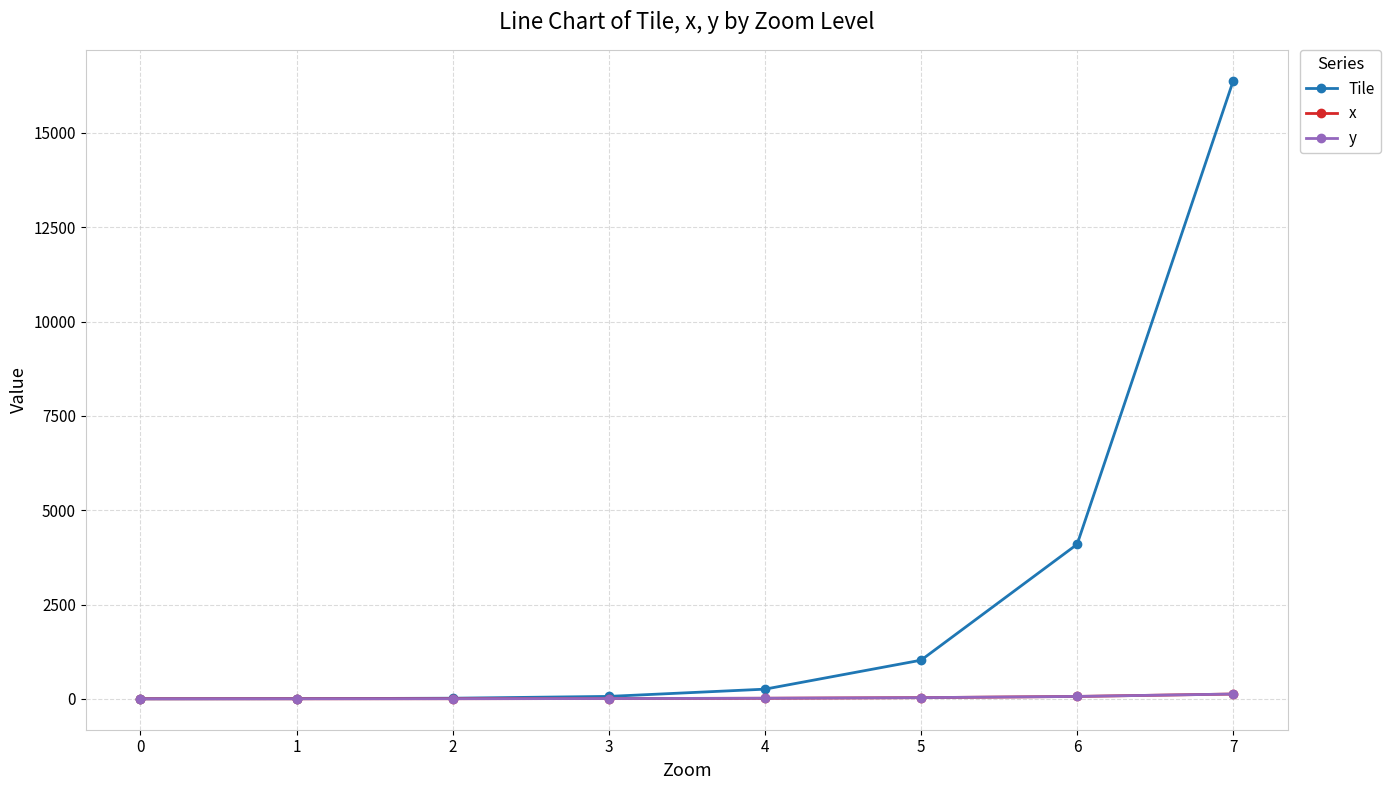

What is the difference between the maximum and minimum values in the y series?

127